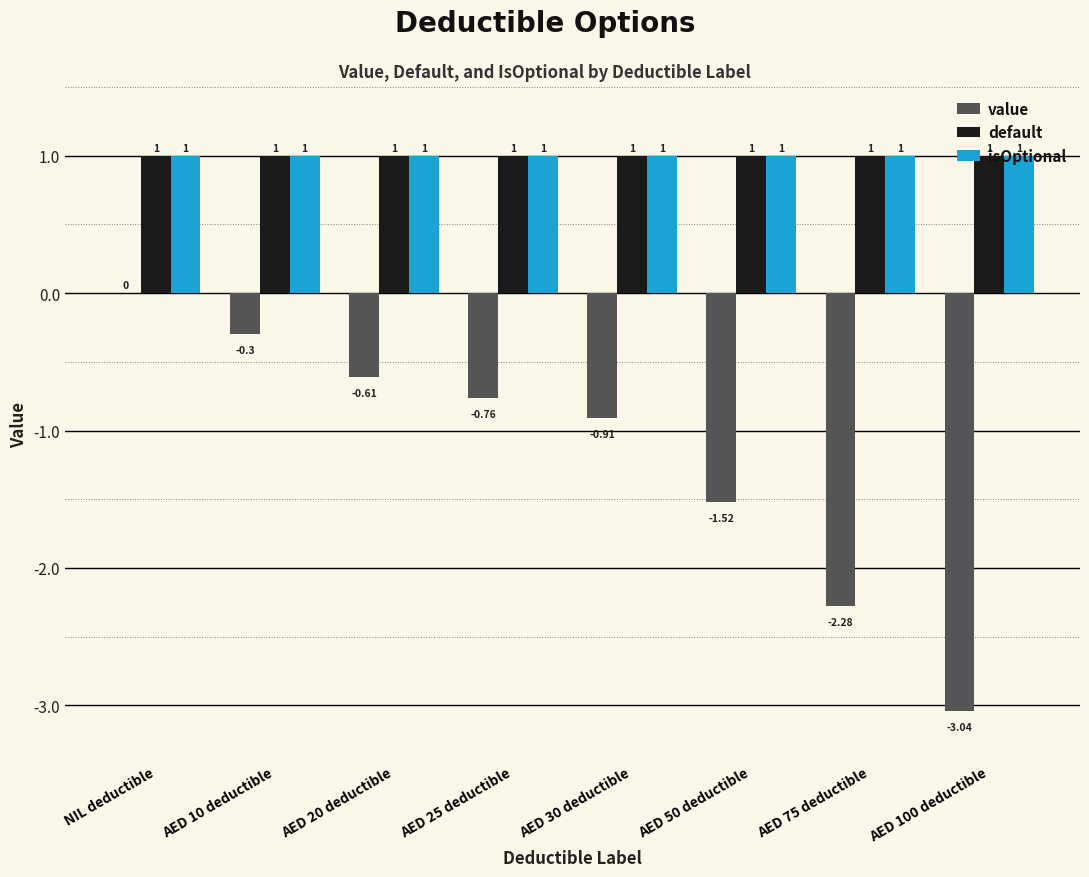

True or false: isOptional has a value of 1.7 at AED 100 deductible.

False